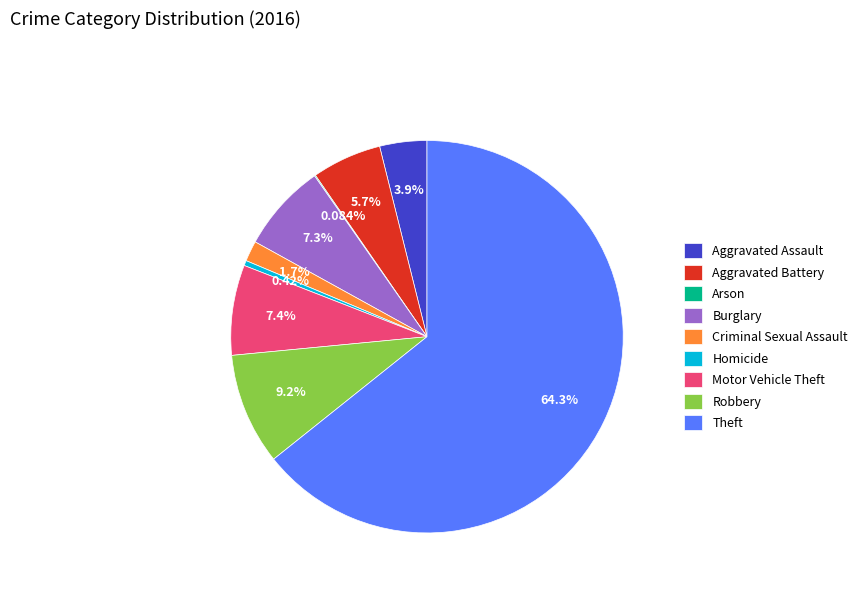

Is Theft the majority of the pie?

Yes